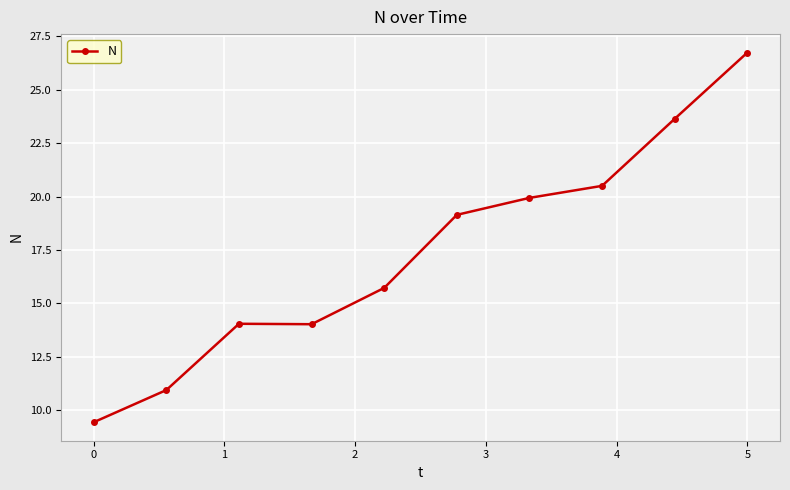

Reading right to left, transcribe all the data shown in this chart.

26.7	23.6	20.5	19.9	19.1	15.7	14.0	14.0	10.9	9.4